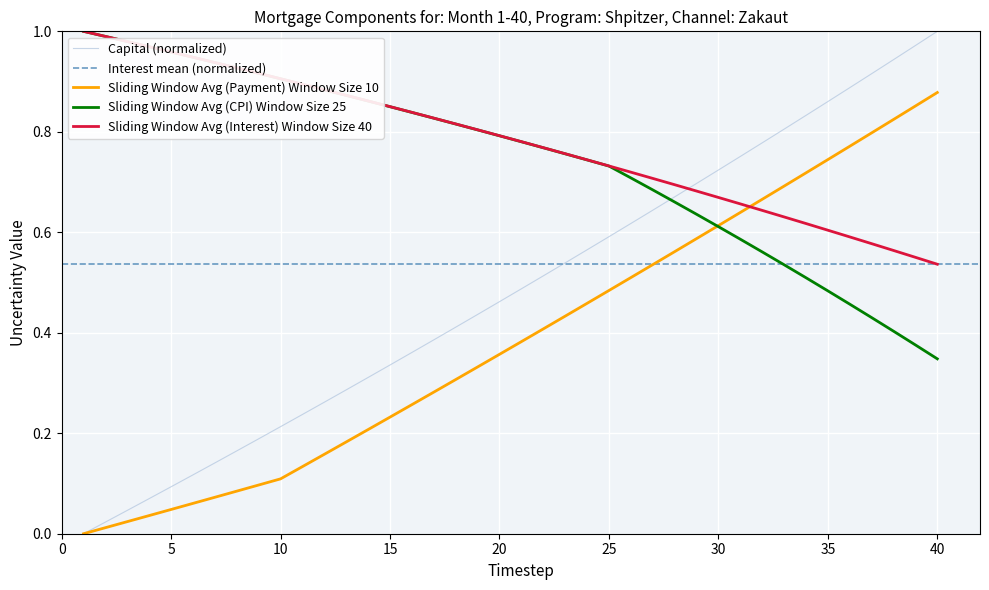

How many intersections are there between Sliding Window Avg (Interest) Window Size 40 and Capital (normalized)?

1